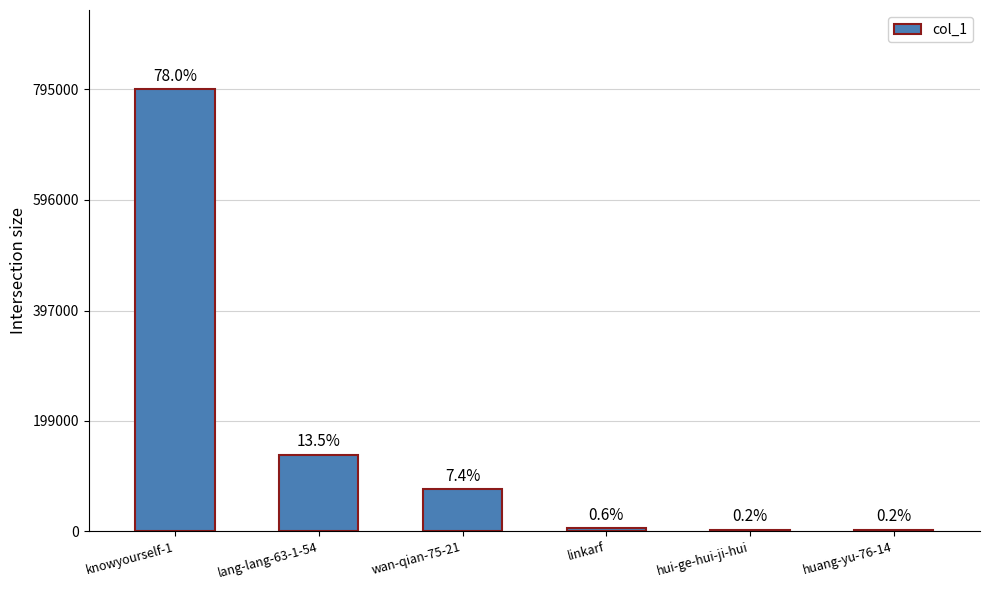

How many categories are shown in the chart?

6